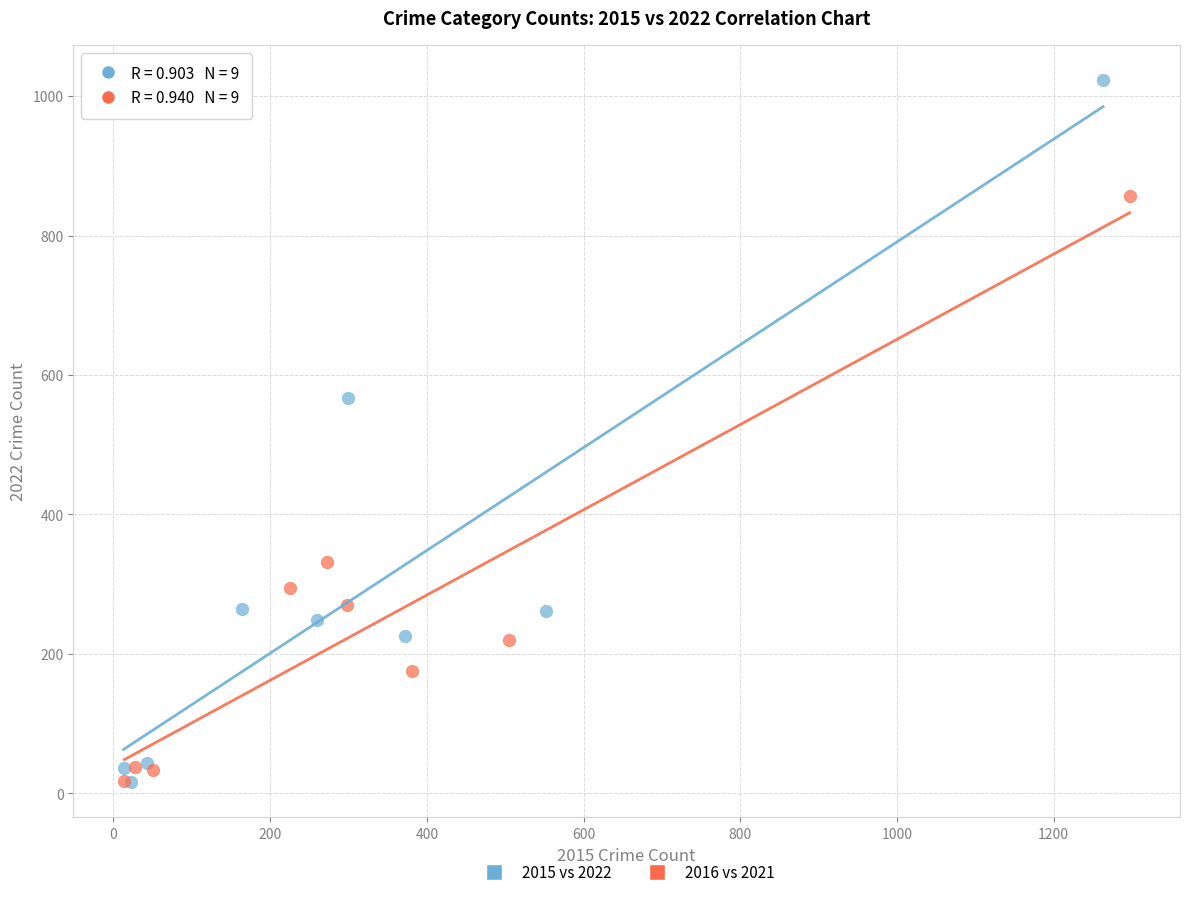

What are all the series names shown in the legend?

2015 vs 2022, 2016 vs 2021